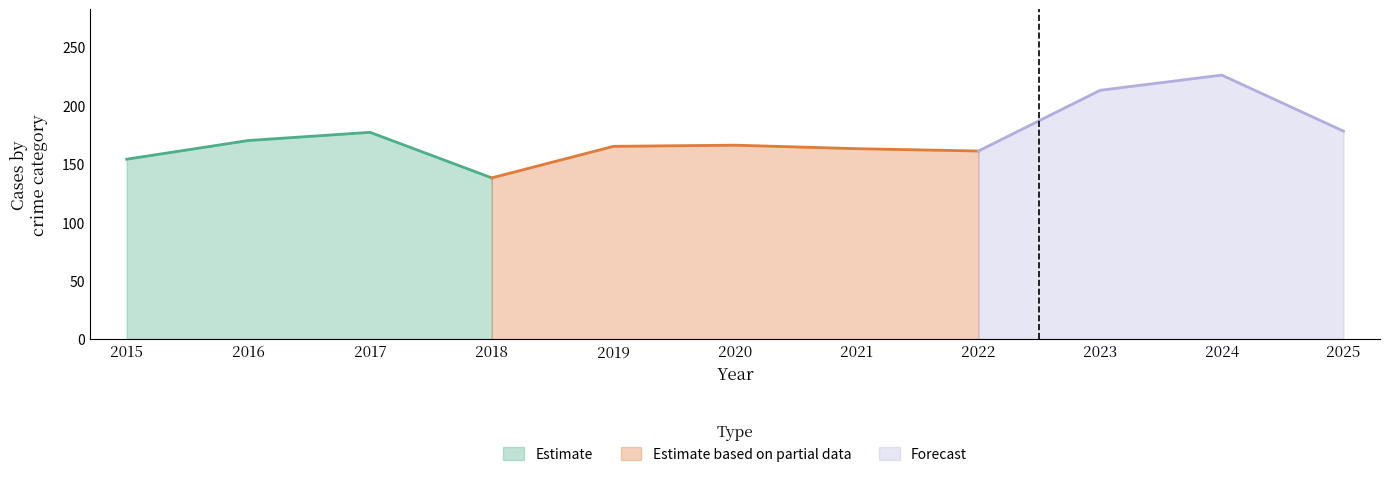

True or false: Estimate has more than 0 interior local peaks.

True